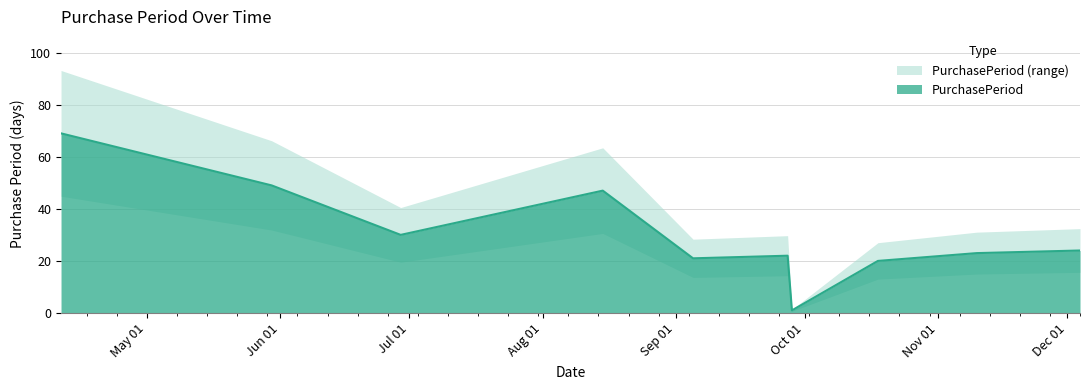

Reading right to left, what are all the values shown in this chart?

24	23	20	1	22	21	47	30	49	69